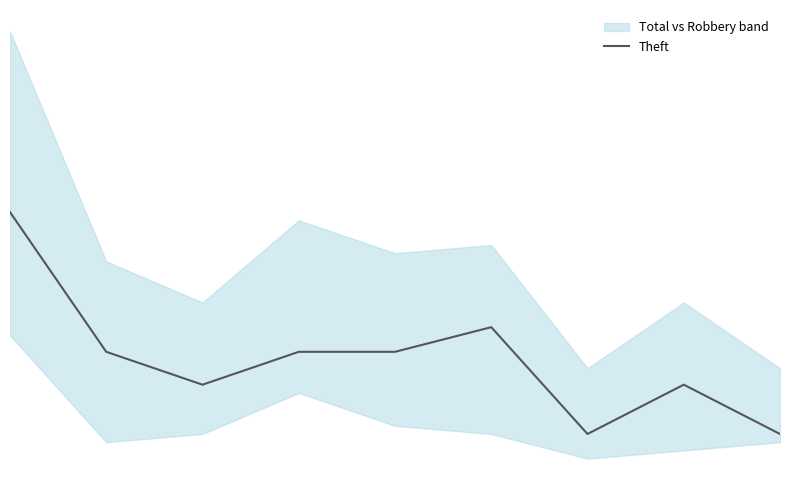

True or false: the data shows 13 at 7.

True